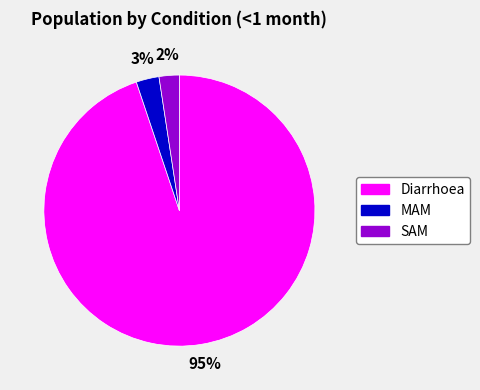

What is the majority slice?

Diarrhoea